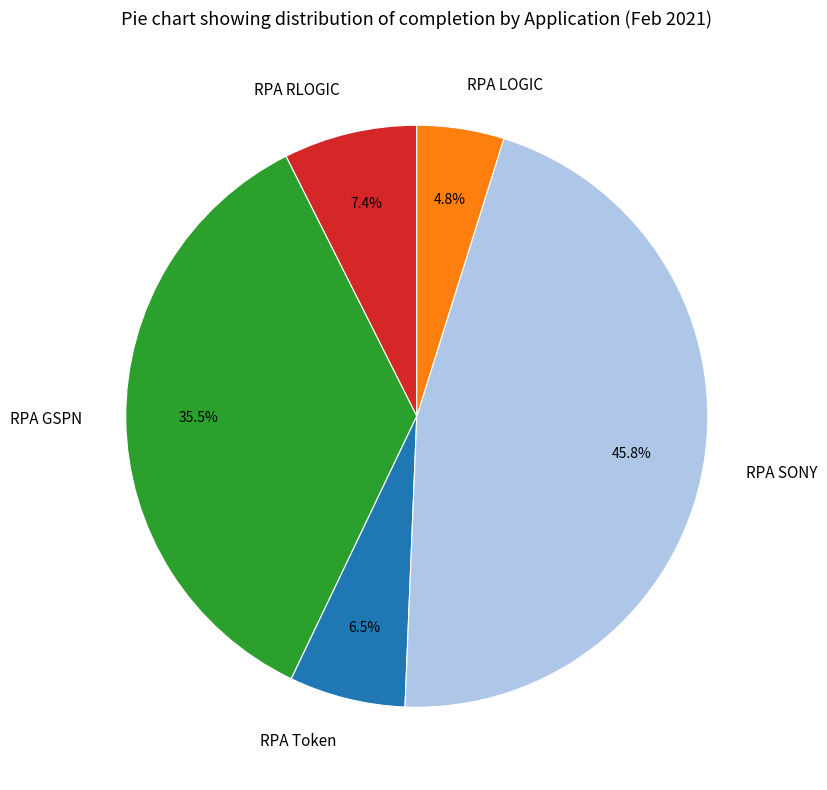

Which has a higher value, RPA SONY or RPA LOGIC?

RPA SONY